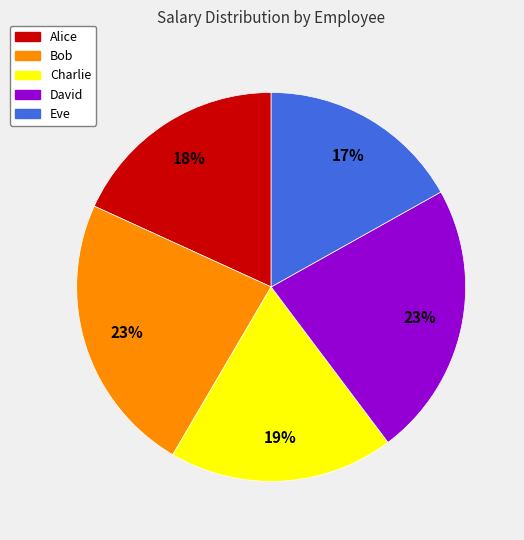

Is there any slice that represents more than half of the pie?

No